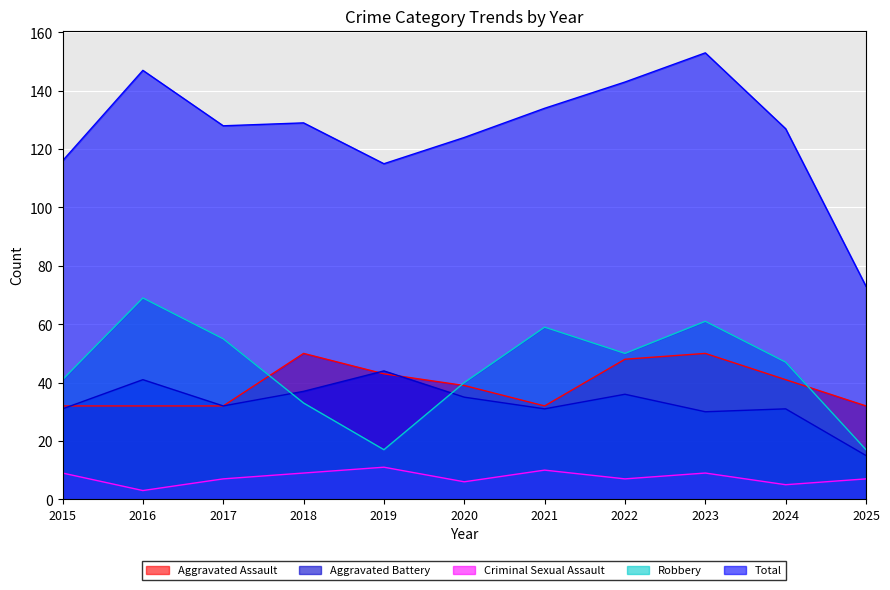

True or false: Criminal Sexual Assault has a value of 9 at 2015.

True